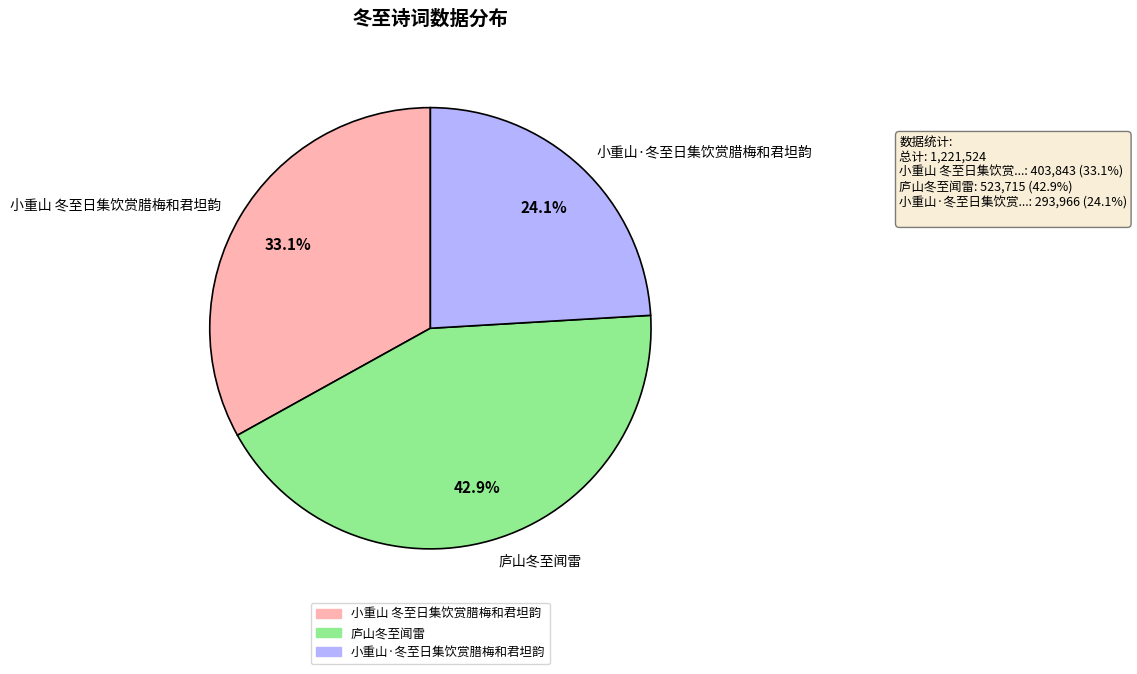

Is it true that 小重山 冬至日集饮赏腊梅和君坦韵 is 46% of the pie?

False